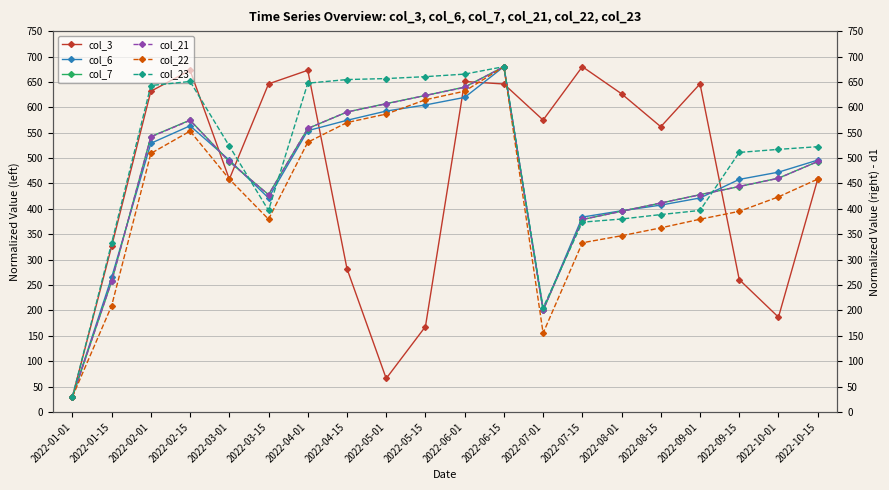

True or false: col_7 has more than 1 points higher than both neighbors.

True